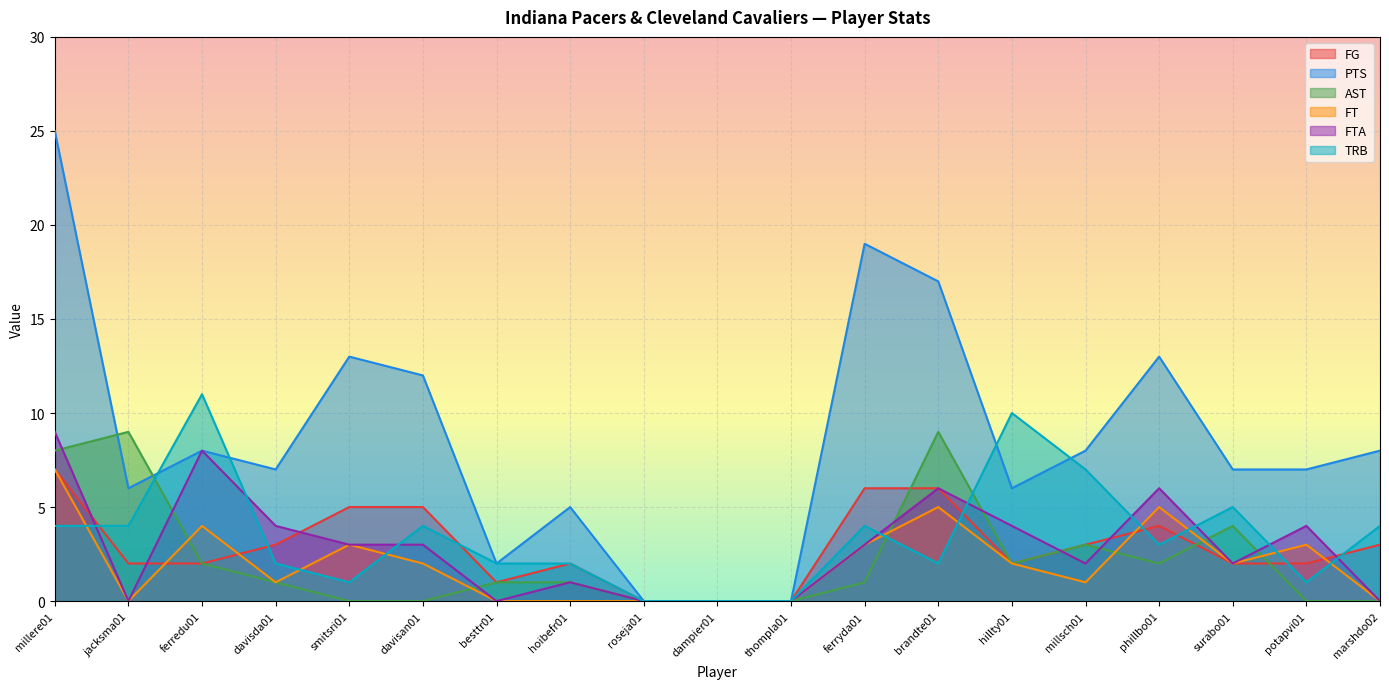

Between hillty01 and marshdo02, which is larger?

marshdo02